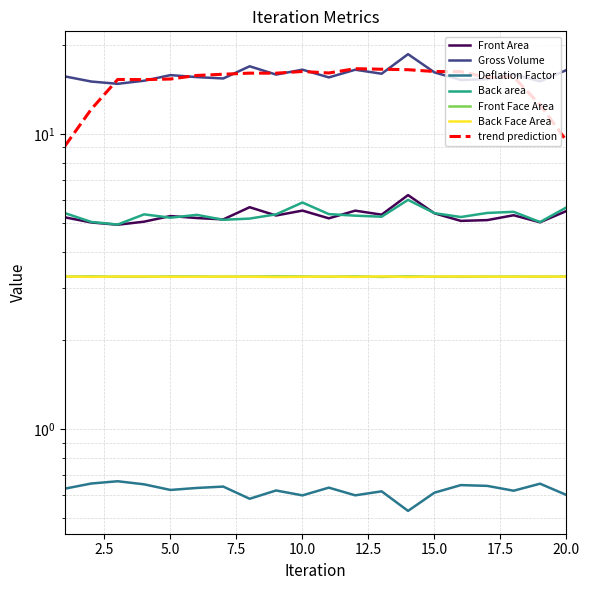

List the labels in order of Front Face Area value, smallest first.

13, 16, 3, 4, 11, 19, 15, 1, 7, 17, 18, 20, 8, 6, 5, 10, 2, 12, 9, 14